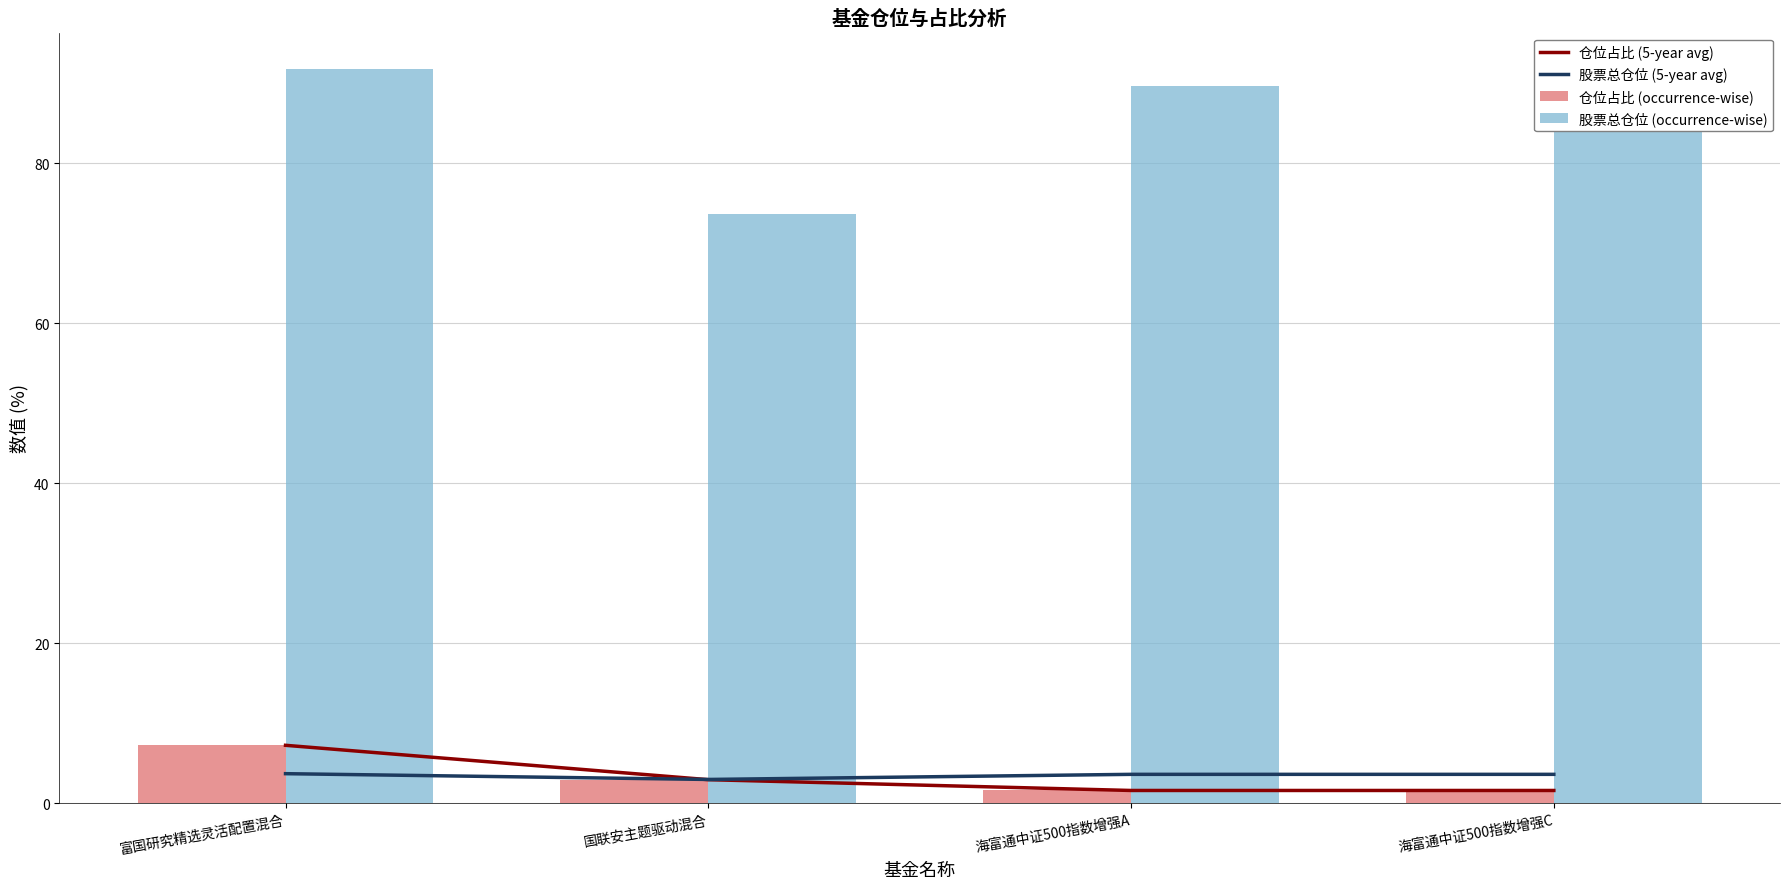

True or false: 仓位占比 (5-year avg) has a value of 2.4 at 海富通中证500指数增强A.

False